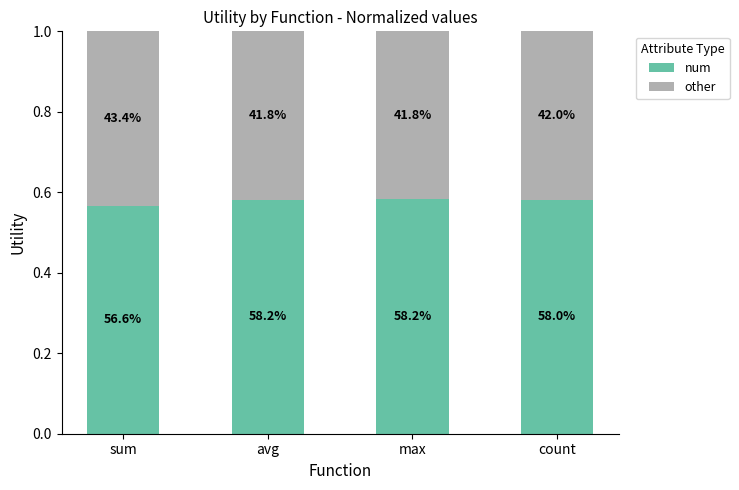

True or false: other has a value of 0.4 at count.

True